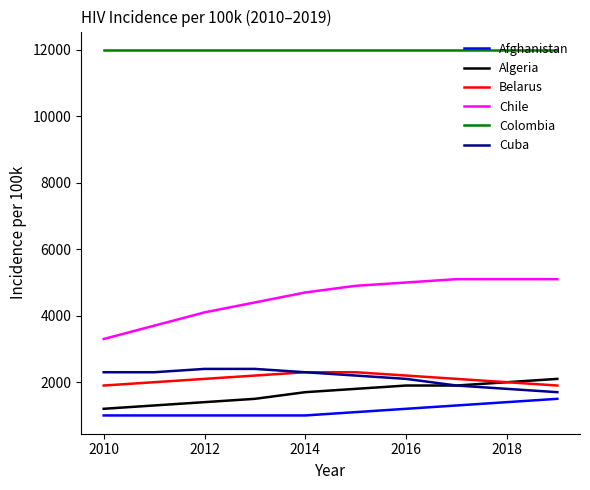

What is the maximum value for Colombia?

12000